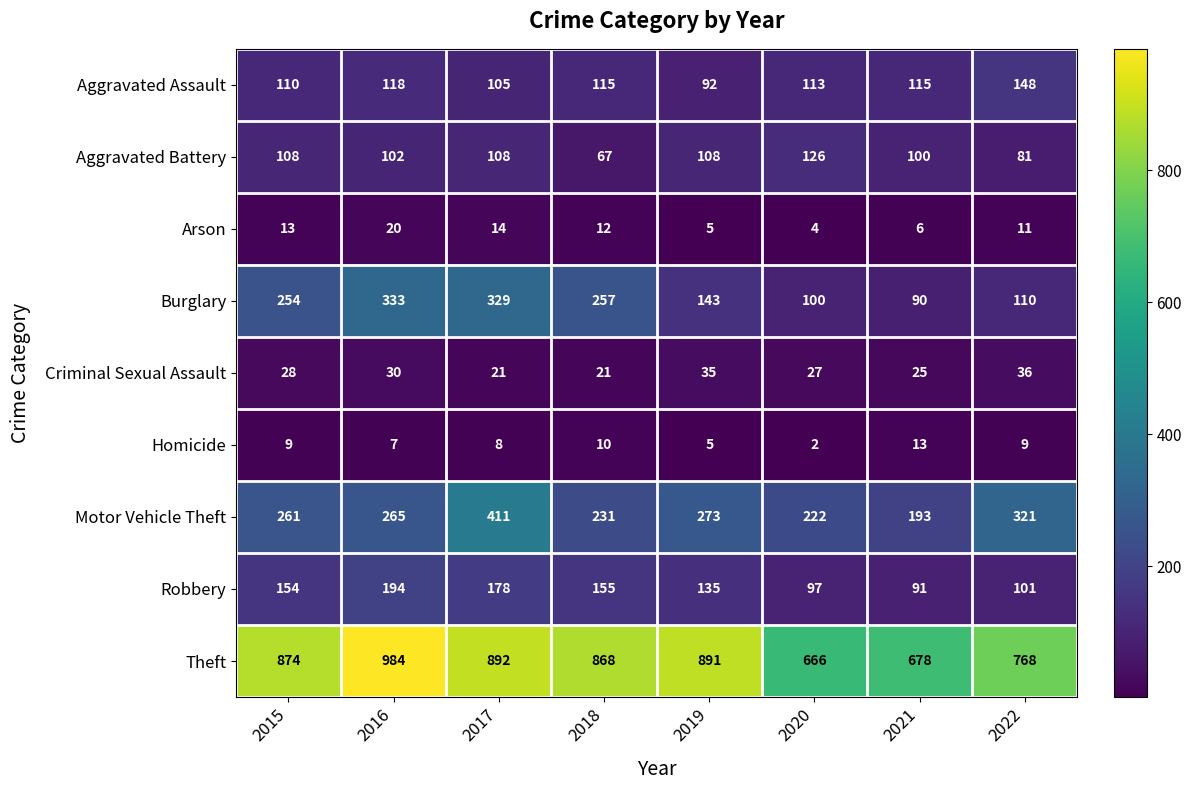

How many data points in Arson are less than 12?

4